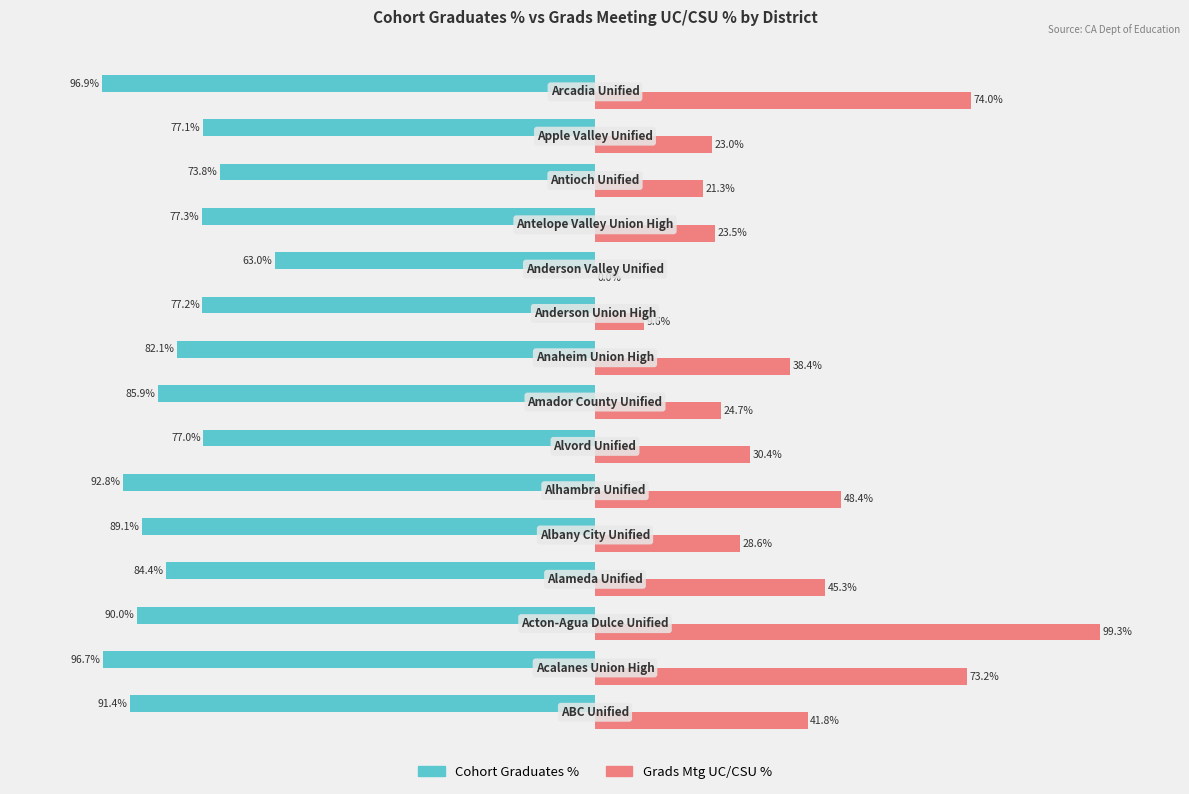

Which series has the largest total across all categories?

Grads Mtg UC/CSU %